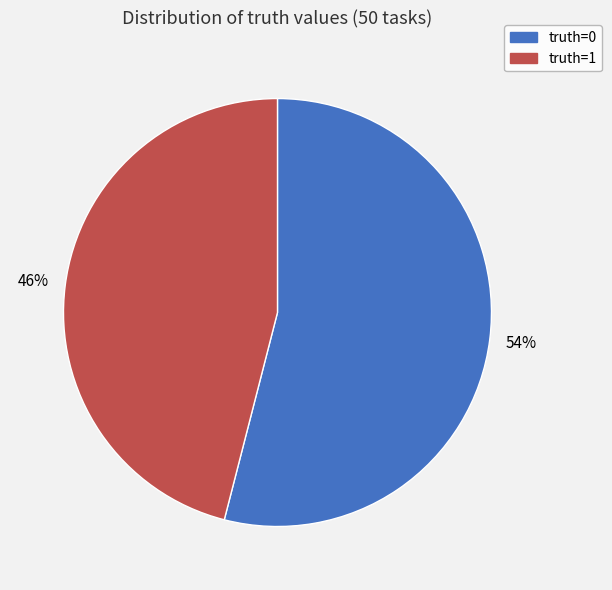

To the nearest percent, what is the difference between the largest and smallest slice percentages?

8%